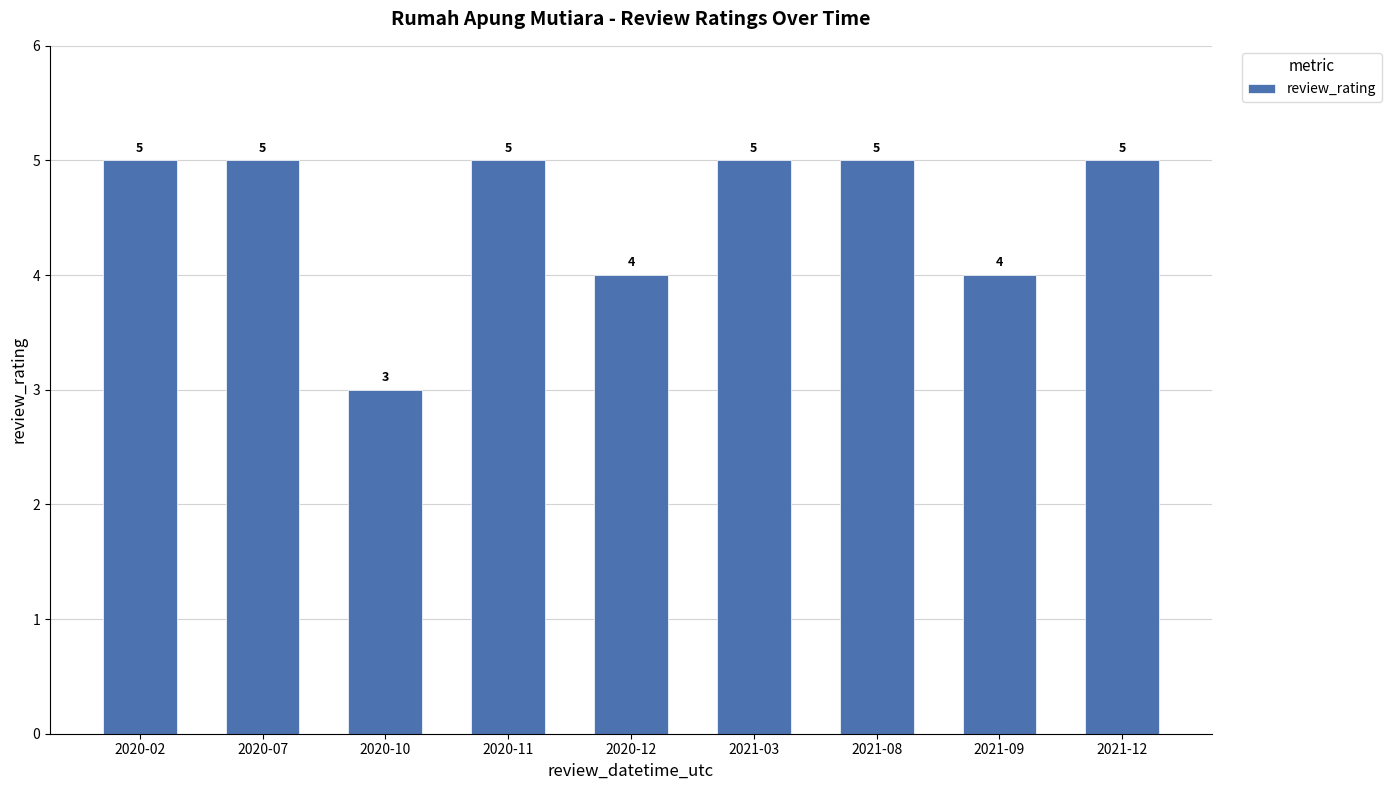

How many distinct data groups are displayed?

1